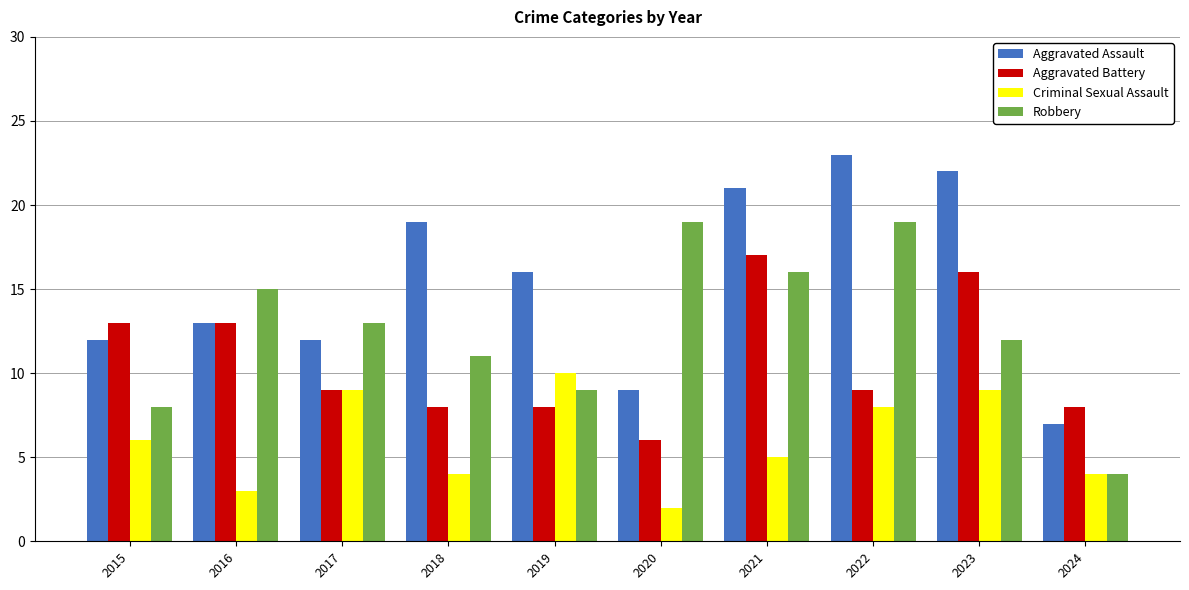

Which label corresponds to the largest value in the chart?

2022